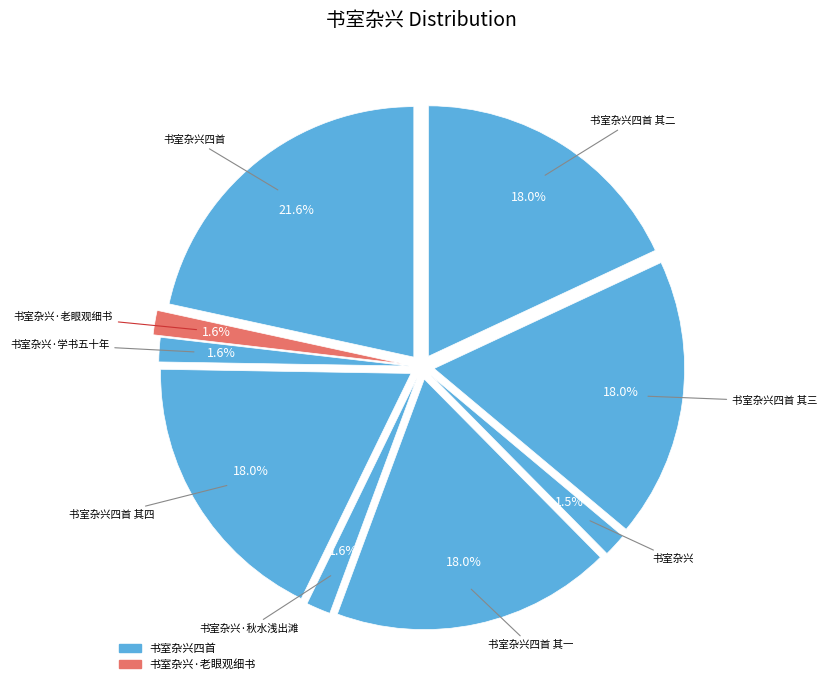

Approximately how many times larger is the value at 书室杂兴四首 其三 compared to 书室杂兴·老眼观细书?

11.5